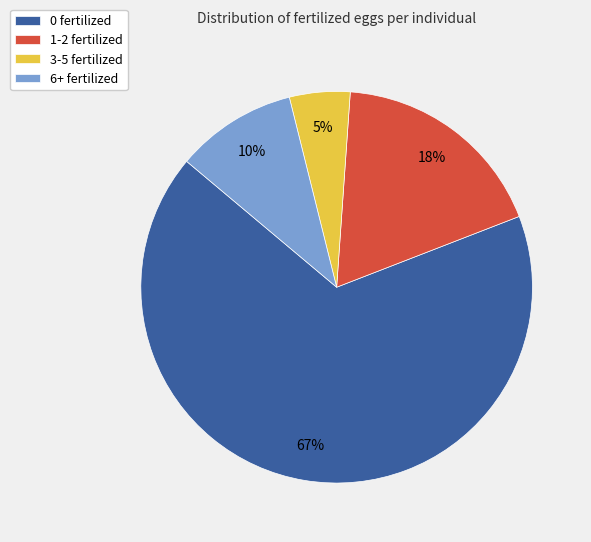

Combined, do 1-2 fertilized and 3-5 fertilized account for over 50%?

No